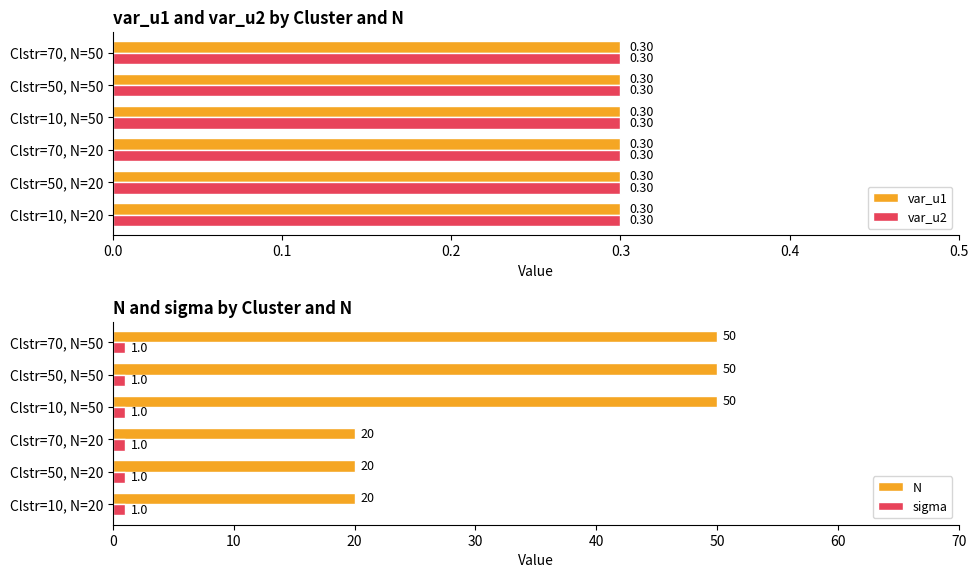

Rank the series by their maximum value, from lowest to highest.

var_u1, var_u2, sigma, N